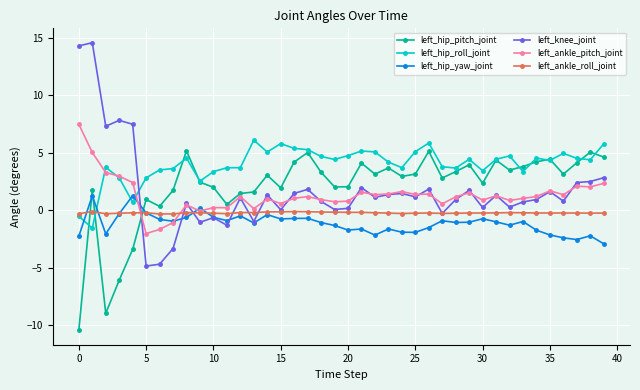

What is the lowest value of the left_ankle_pitch_joint series?

-2.0